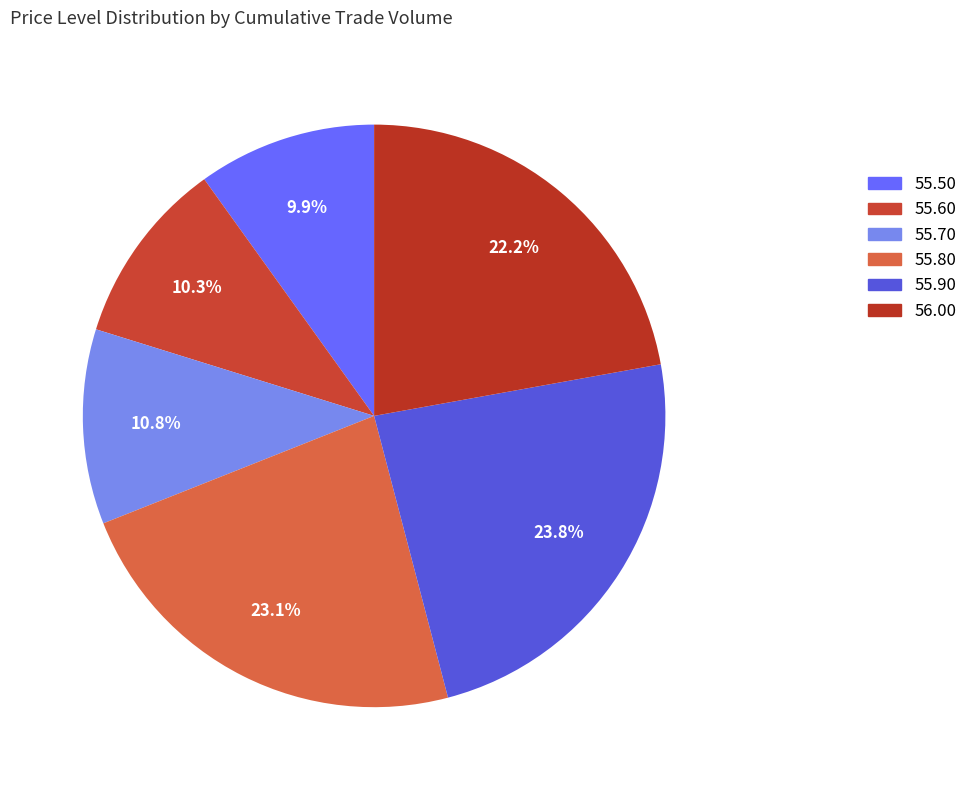

Which category has the biggest portion of the pie?

55.90